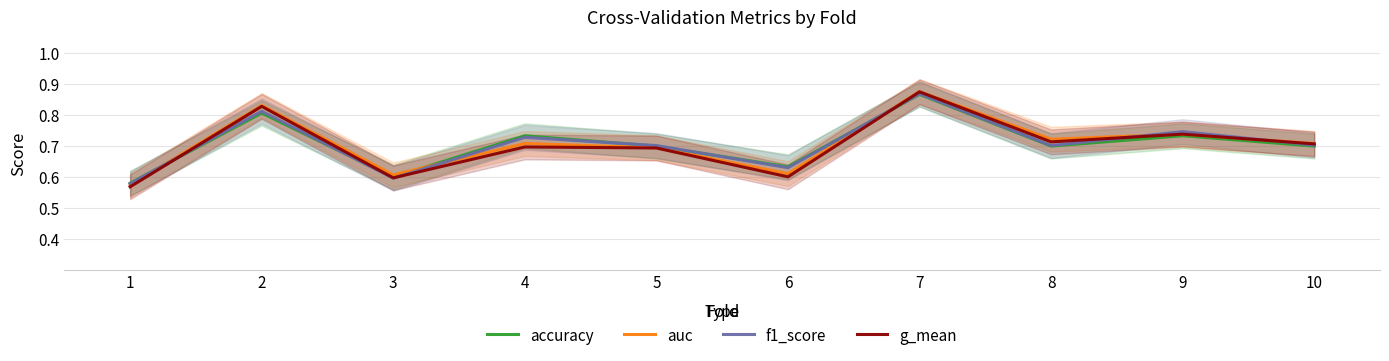

At which category is the sum across all series the highest?

7